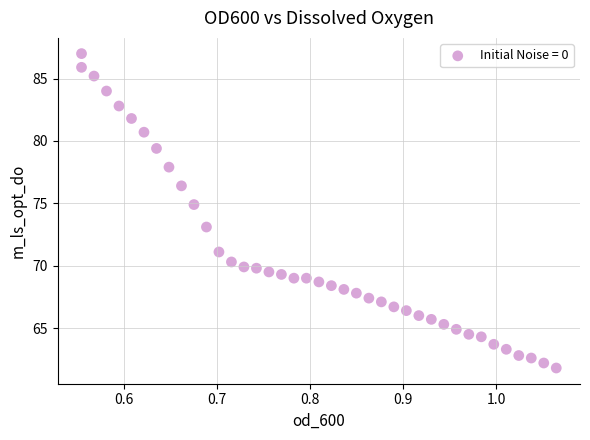

What is the range of X values (max minus min)?

0.5